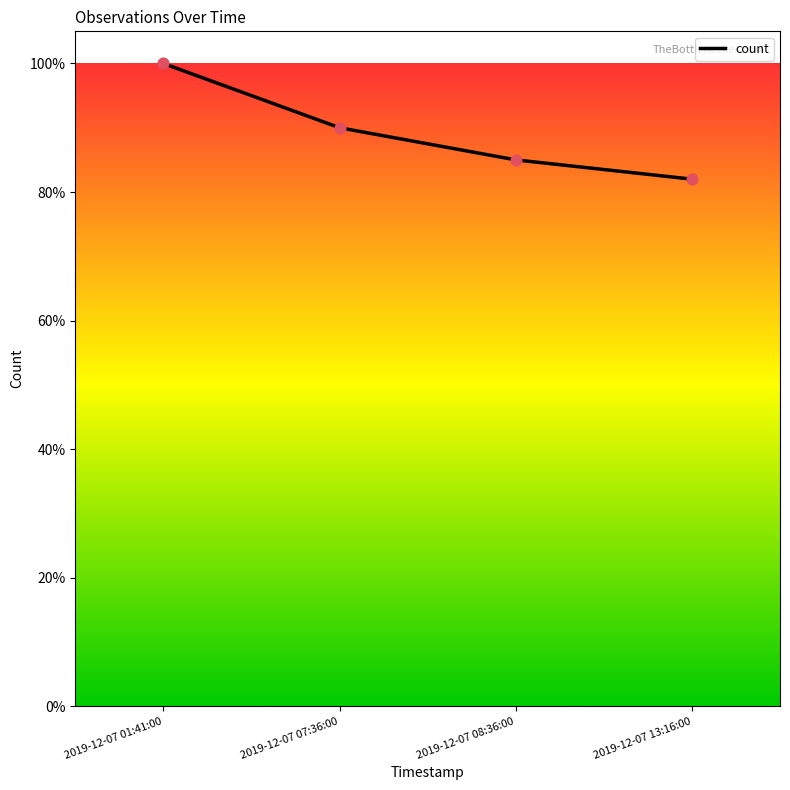

Between 2019-12-07 01:41:00 and 2019-12-07 08:36:00, which is larger?

2019-12-07 01:41:00